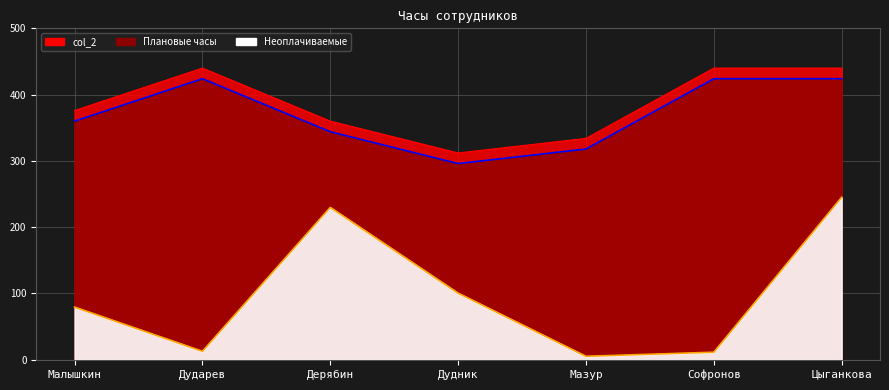

Reading left to right, extract all data points from this chart.

Плановые часы: 376.0	440.0	360.0	312.0	334.0	440.0	440.0
col_2: 360.0	424.0	344.0	296.0	318.0	424.0	424.0
Неоплачиваемые: 79.5	12.8	229.9	100.5	5.3	11.4	245.1